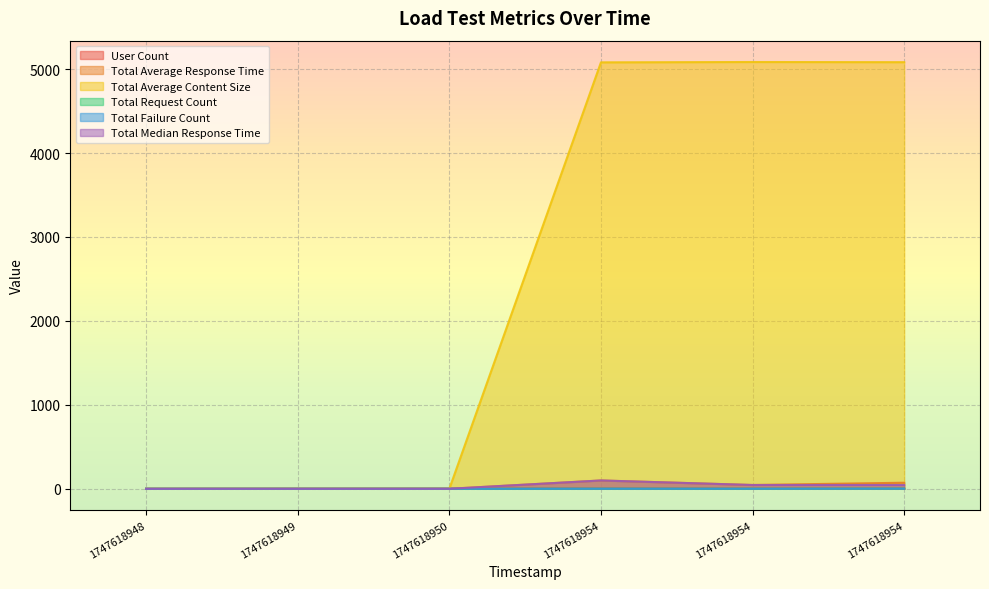

How many distinct data groups are displayed?

6